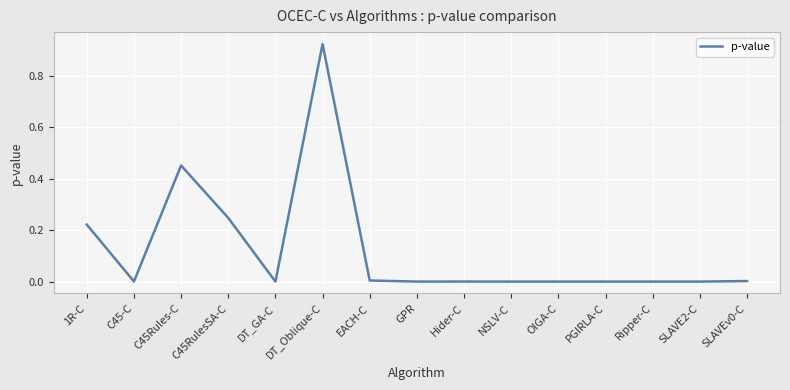

What position from the right is SLAVE2-C?

2